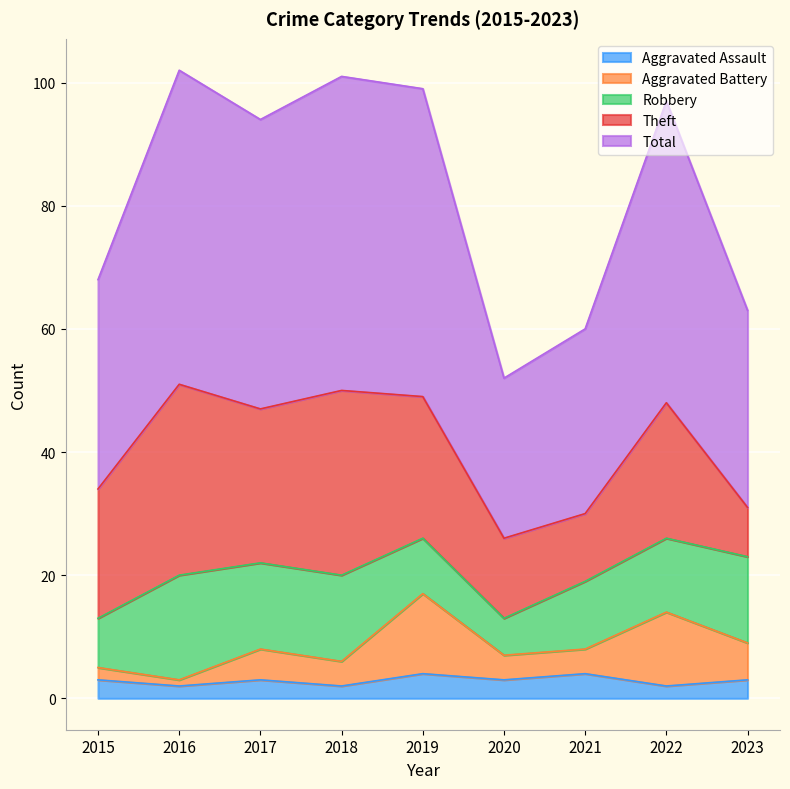

The value of Aggravated Assault at 2020 is 3. True or false?

True